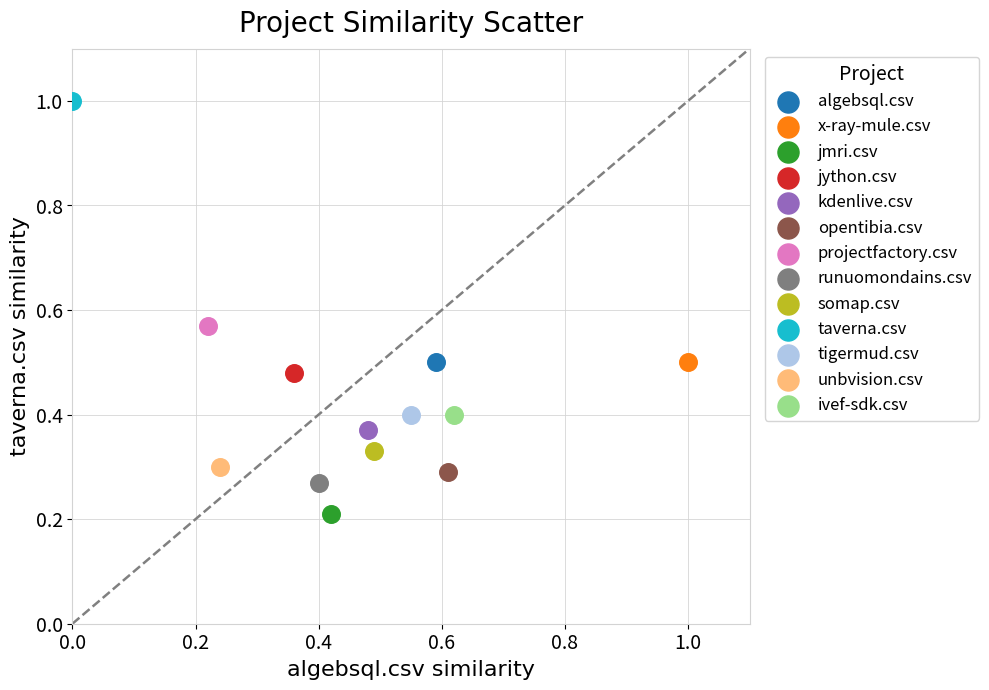

Which series contains the lowest Y value?

jmri.csv